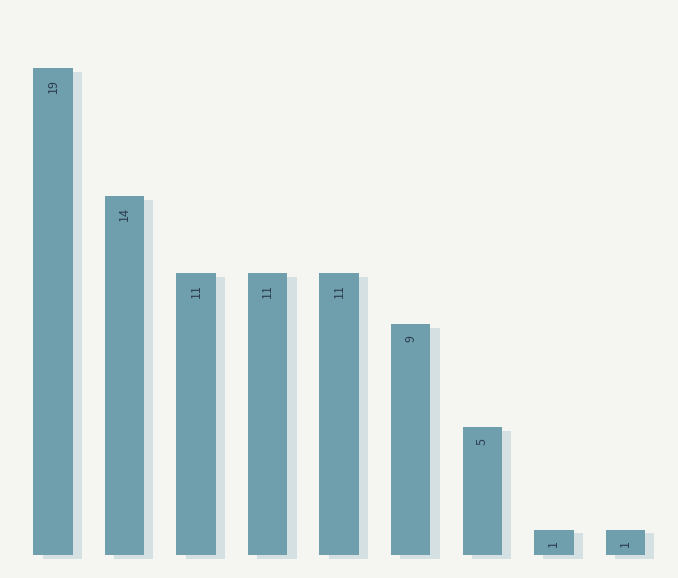

What is the value of the 1st bar from the left?

19